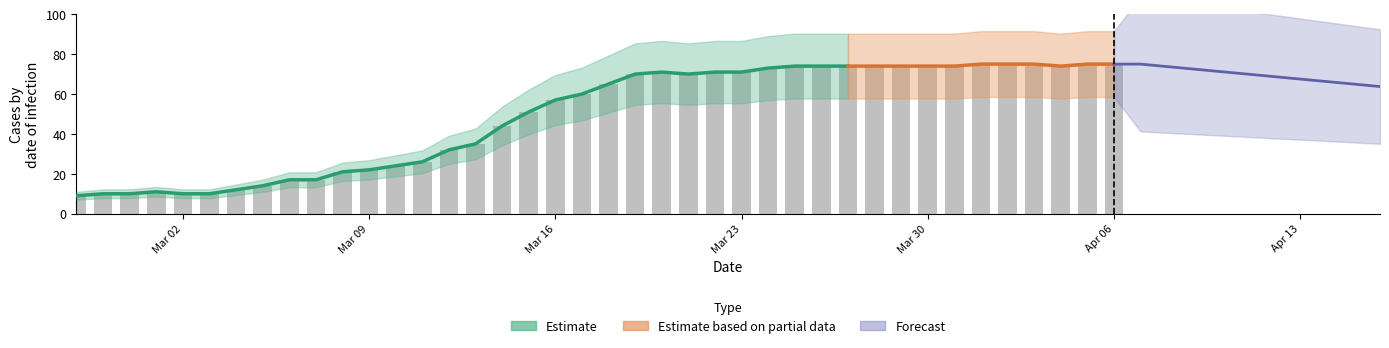

Does the chart contain stacked bars?

No